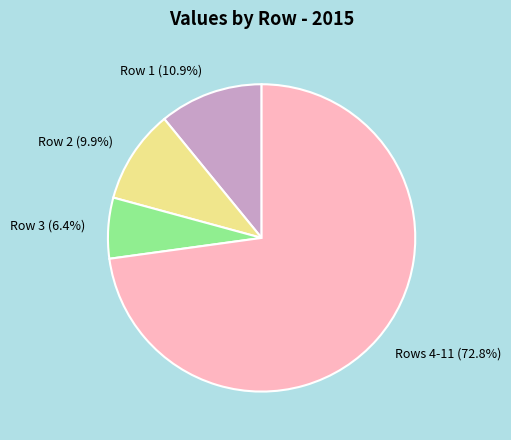

Is there any slice that represents more than half of the pie?

Yes